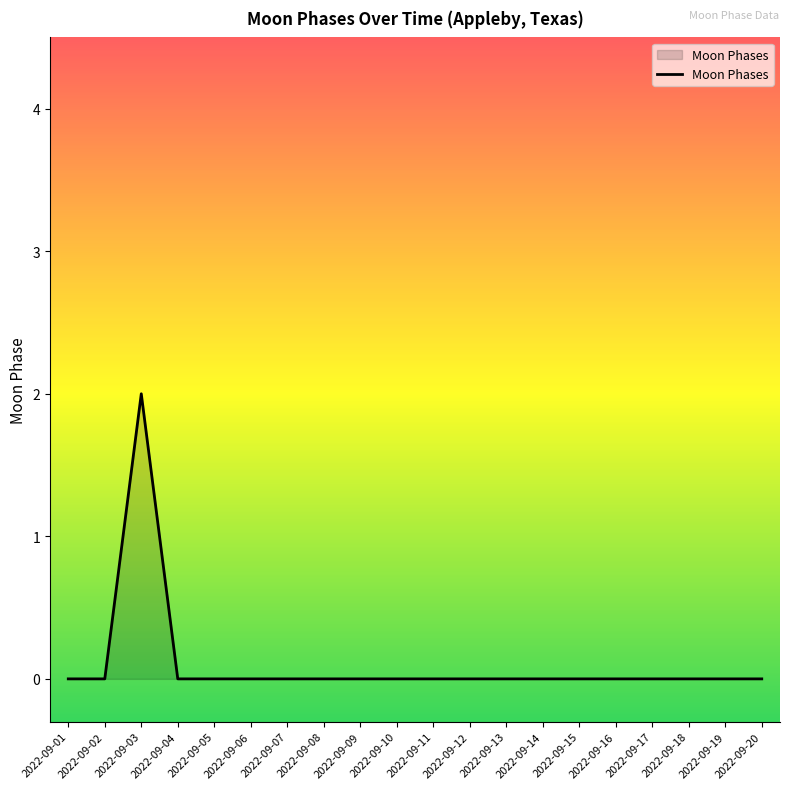

True or false: the data shows 0 at 2022-09-04.

True